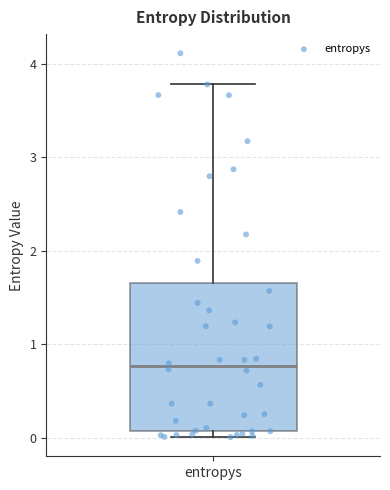

Read this box plot against the y-axis: the position of the median line, the range covered by the box, and the ends of both whiskers. The values are not printed on the chart, so give them approximately, as read against the axis.

median 0.8, box 0.1 to 1.7, whiskers 0.0 to 3.8